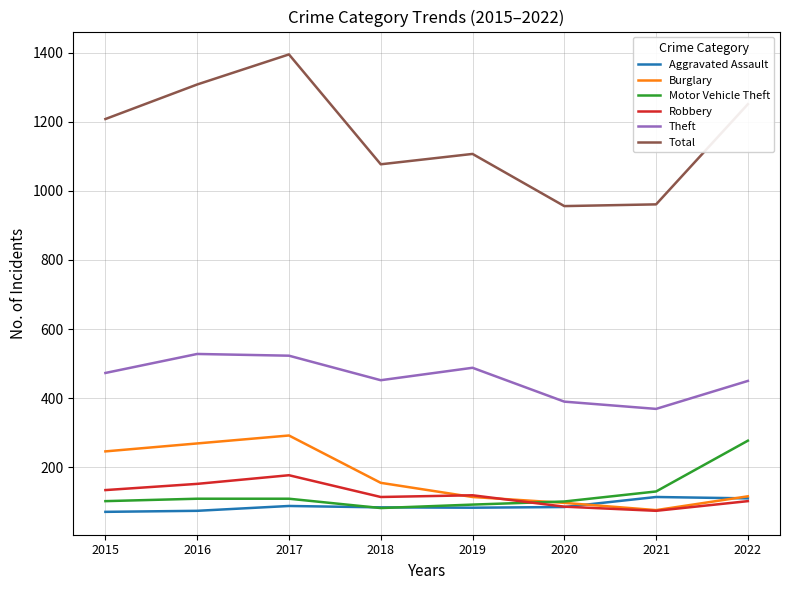

Where is Total nearest to the value 1175?

2015